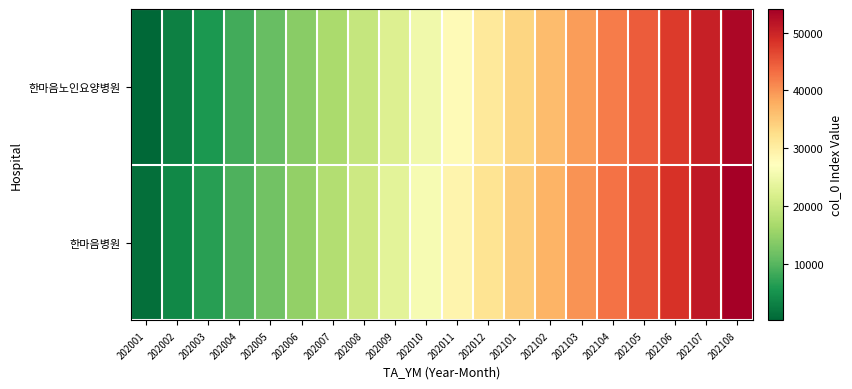

What is the difference between the highest and lowest values at 202006?

865